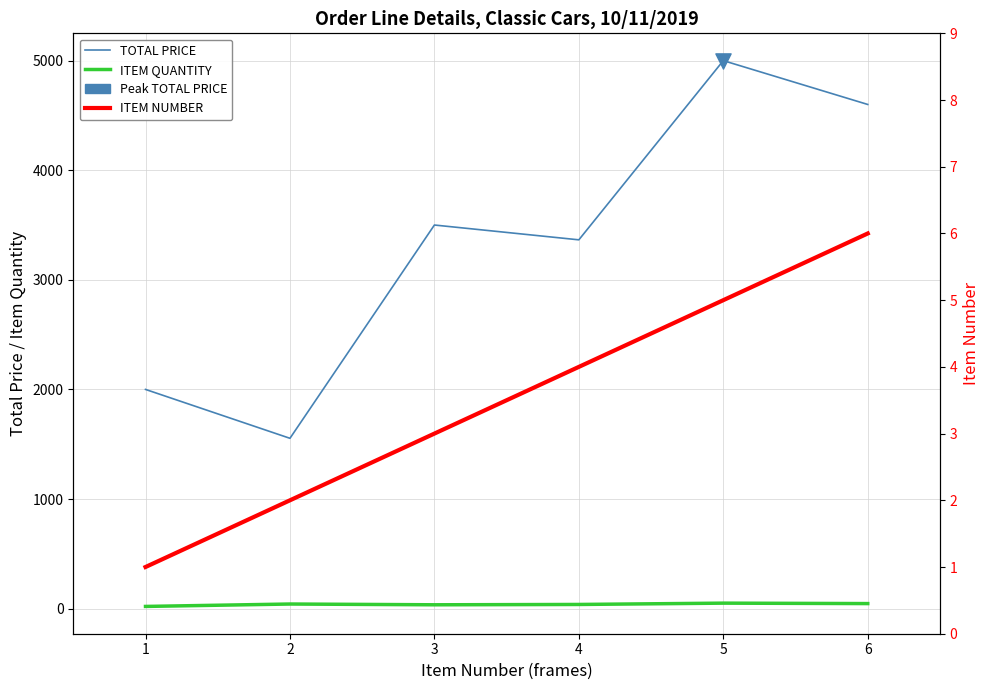

Is the value of TOTAL PRICE at 6 greater than the value of ITEM QUANTITY at 2?

Yes